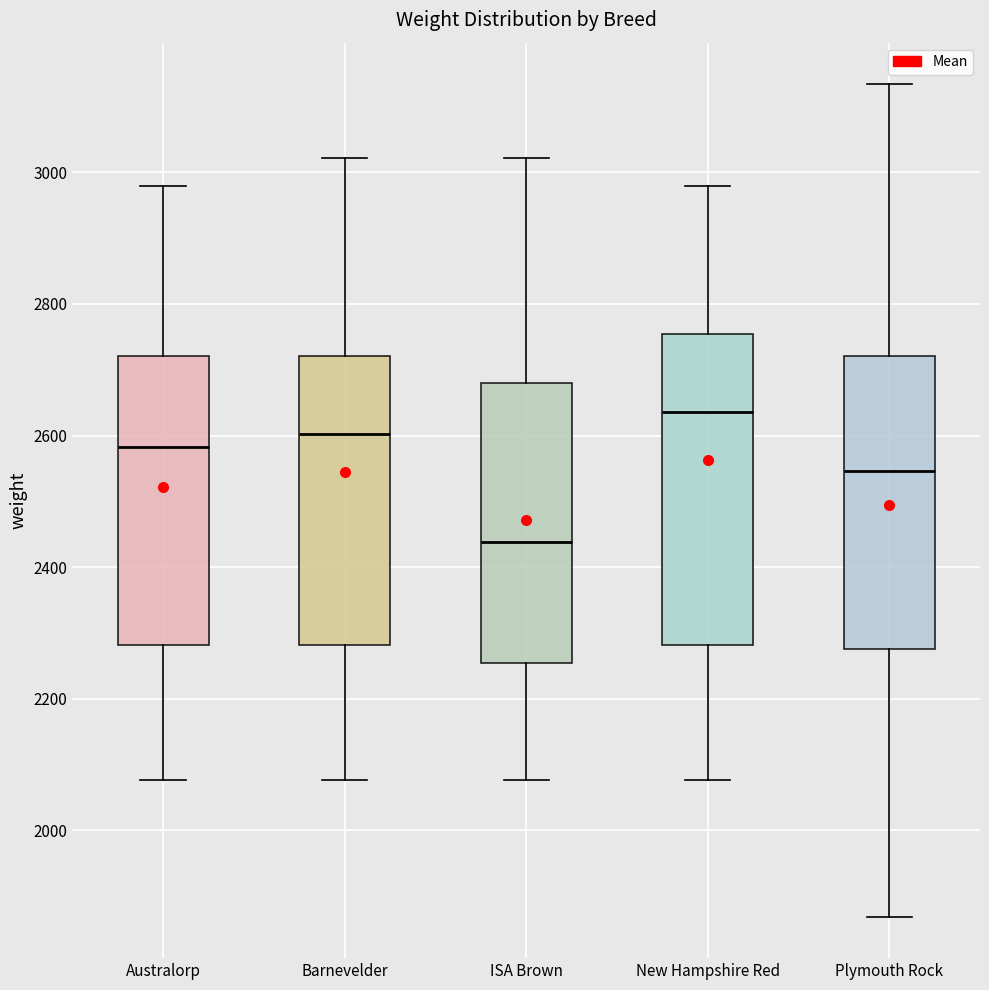

Which box's median line is the lowest?

ISA Brown